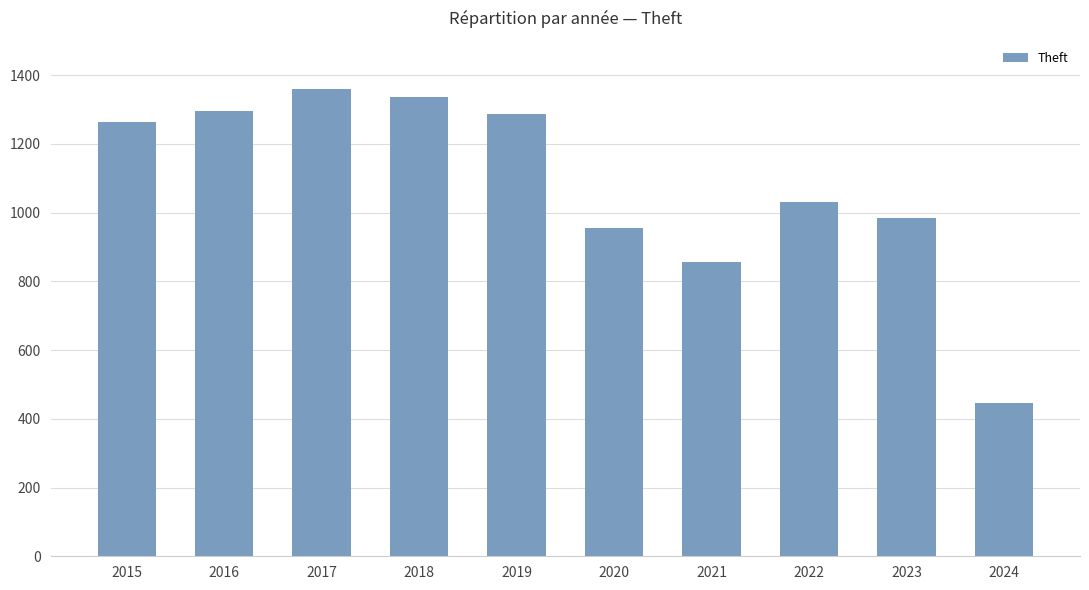

Between 2022 and 2019, which is larger?

2019